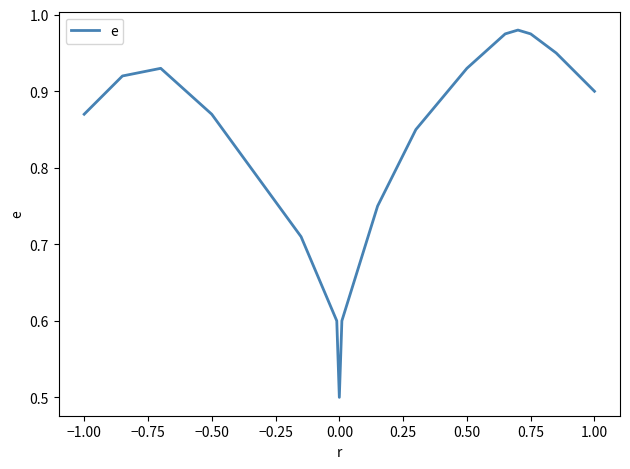

What is the difference between the maximum and minimum values?

0.5